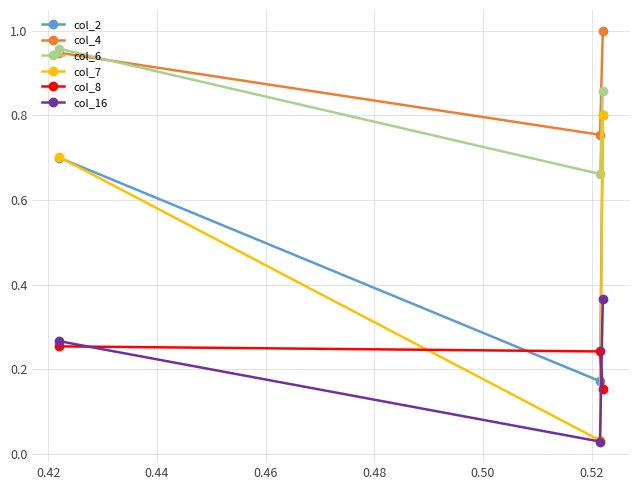

How many lines are shown in the chart?

6